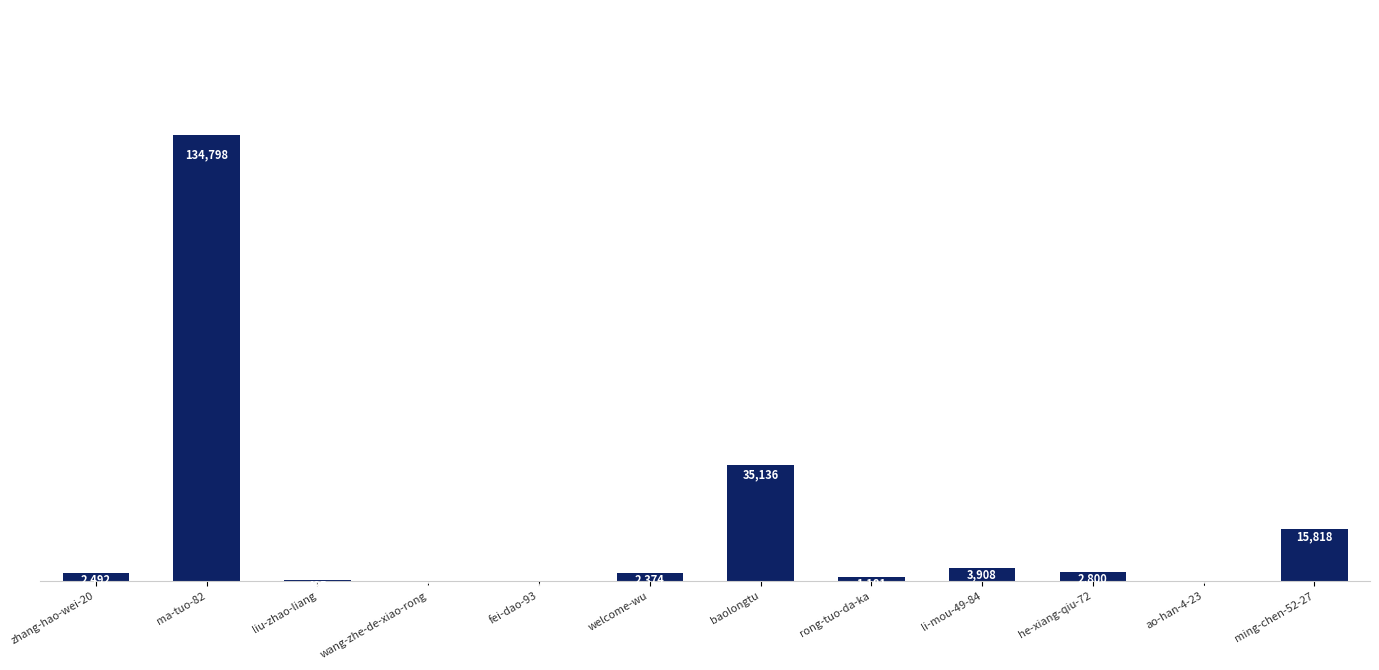

How many data points does each series have?

12